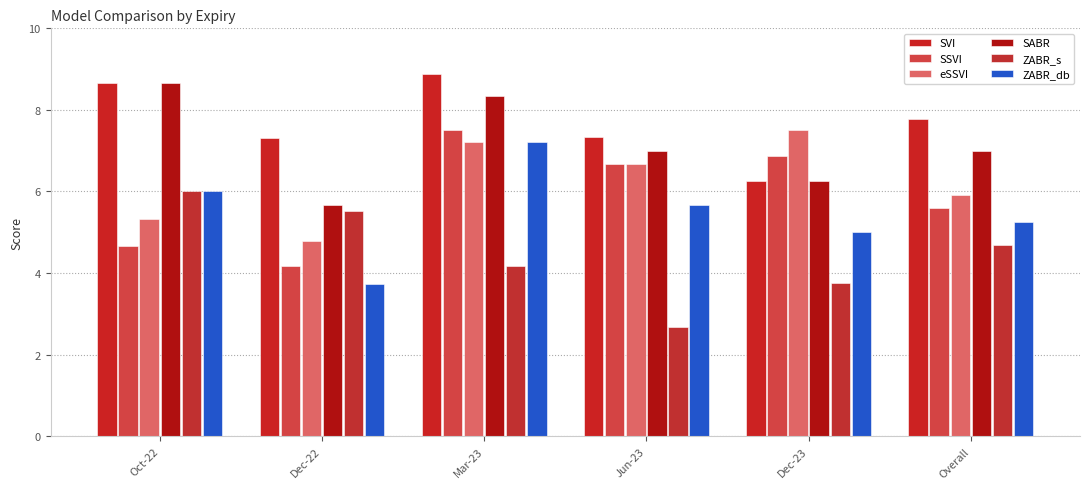

How many categories are shown in the chart?

6